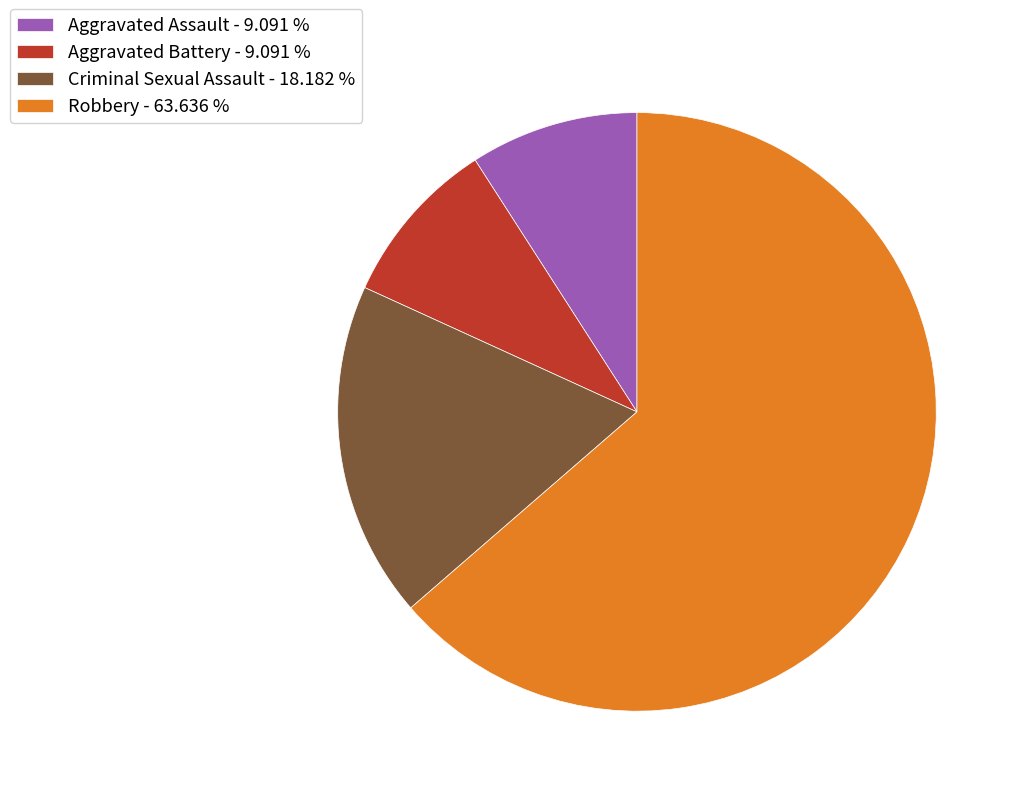

Which category has the biggest portion of the pie?

Robbery